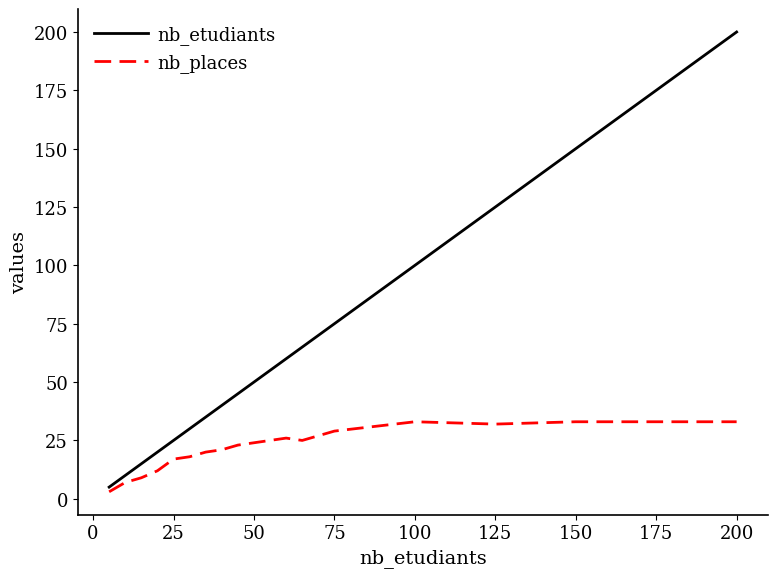

Which series has the largest range (max minus min)?

nb_etudiants